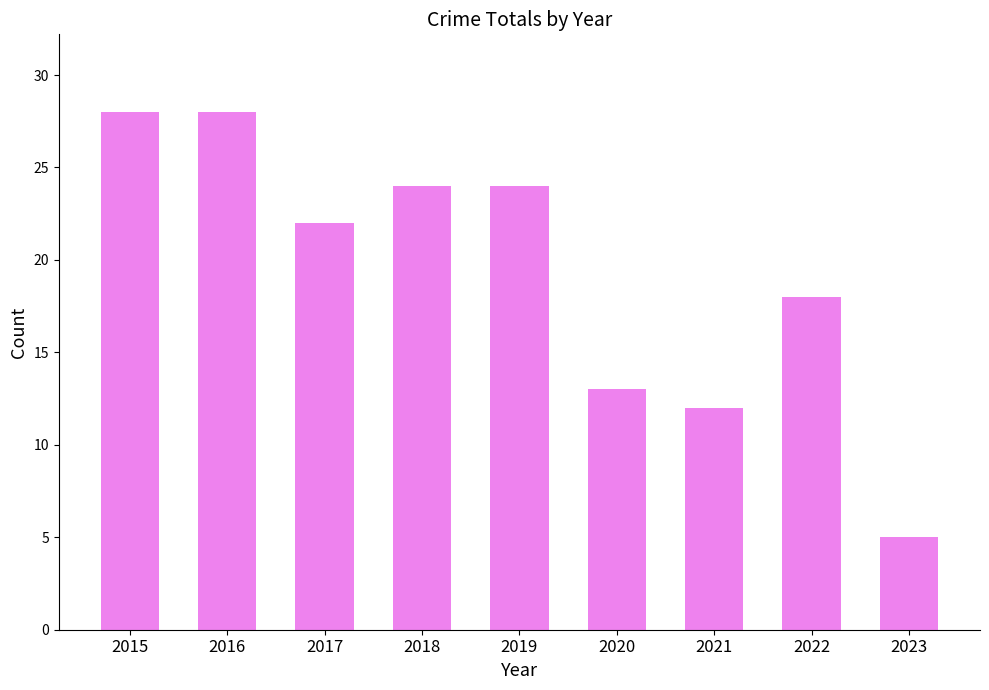

What is the change in value from 2016 to 2020?

-15